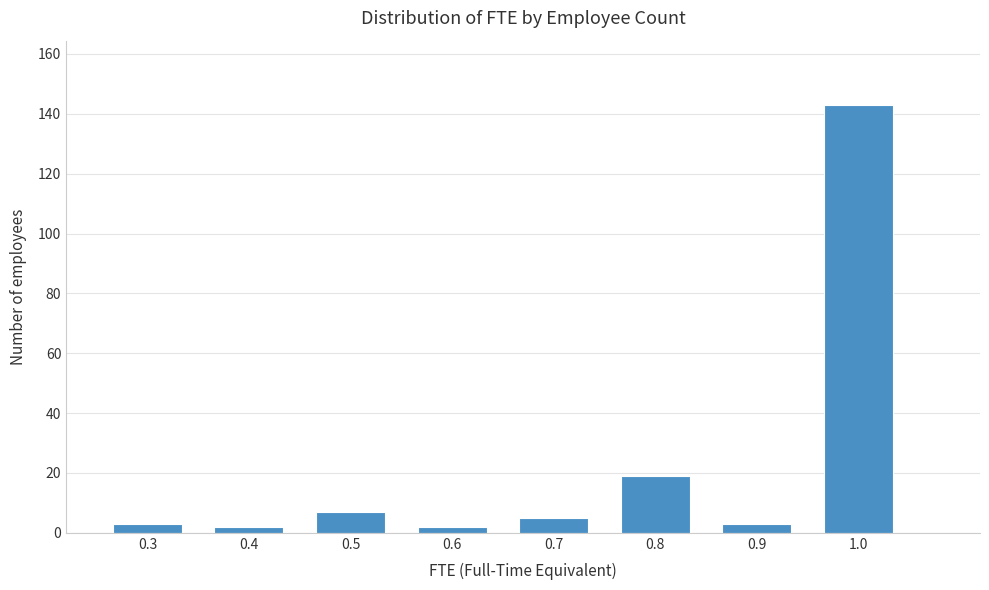

Which range on the x-axis has the tallest bar?

0.95 to 1.05